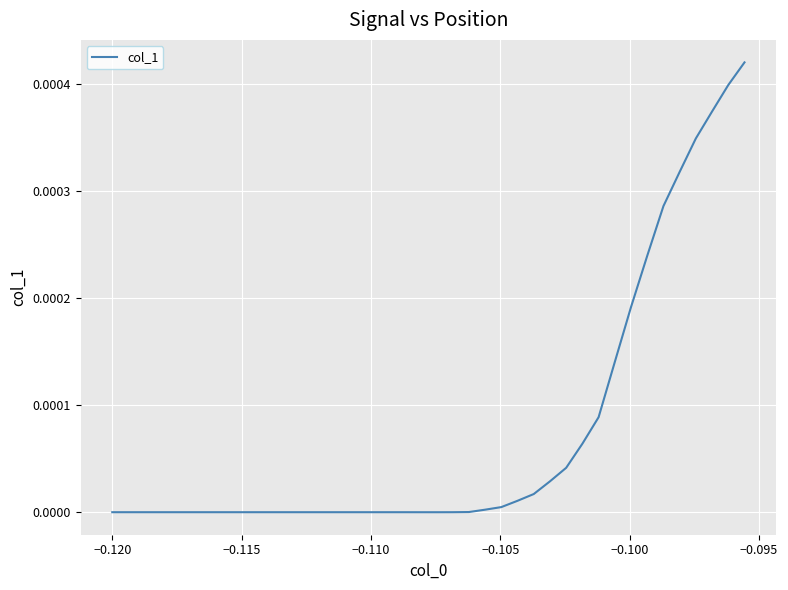

How many lines are shown in the chart?

1